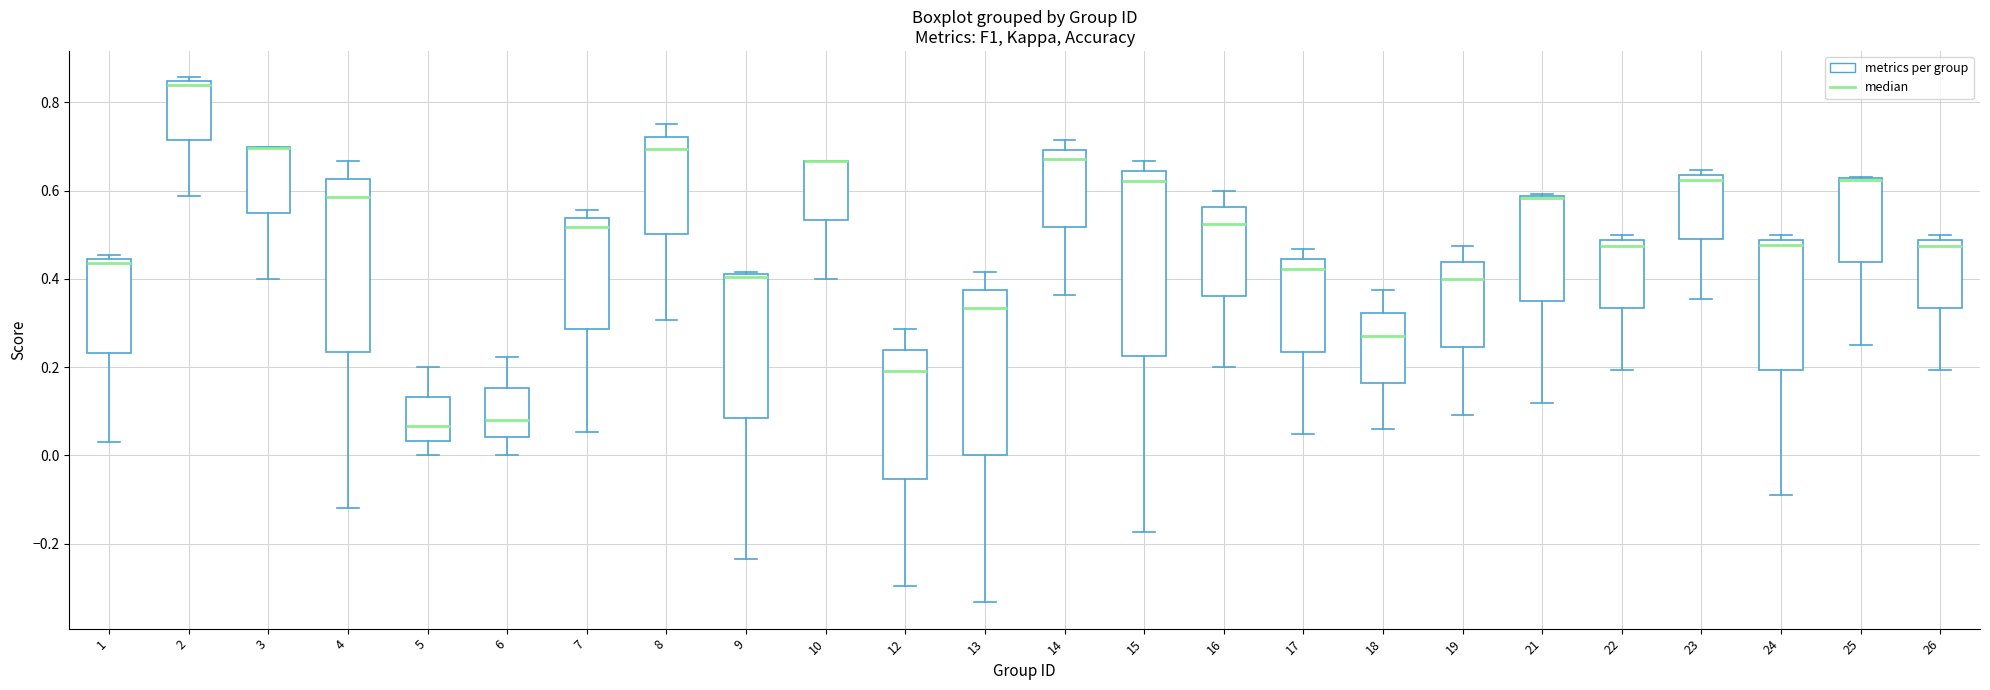

Where does the median line of the box at x = 15 sit on the y-axis? The values are not printed on the chart, so give them approximately, as read against the axis.

0.62